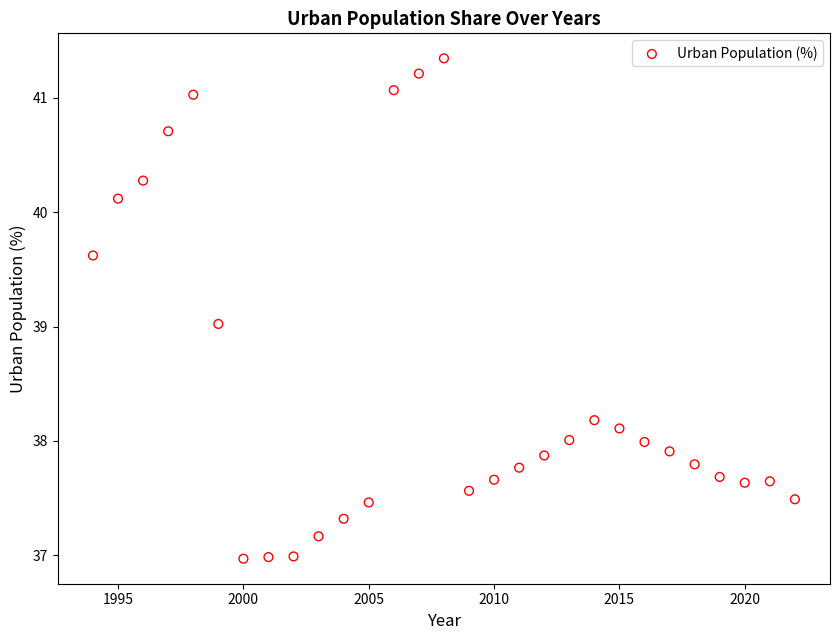

What is the range of Y values (max minus min)?

4.4